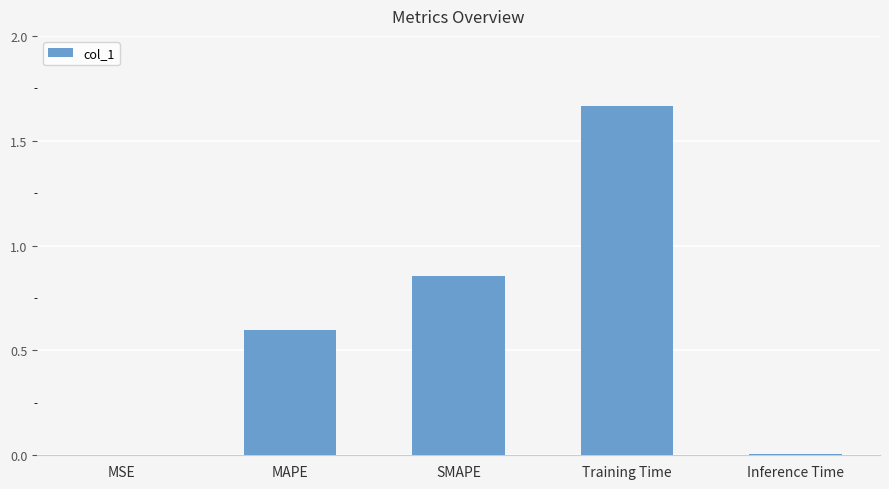

What is the sum of all values?

3.1